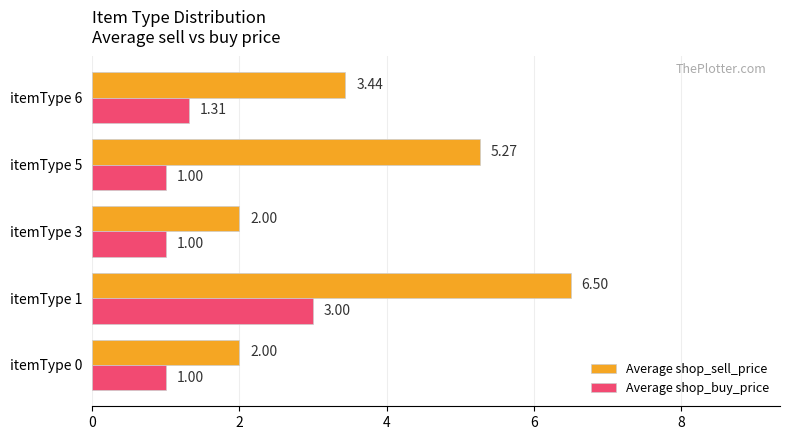

Rank the series at itemType 0 from lowest to highest value.

Average shop_buy_price, Average shop_sell_price